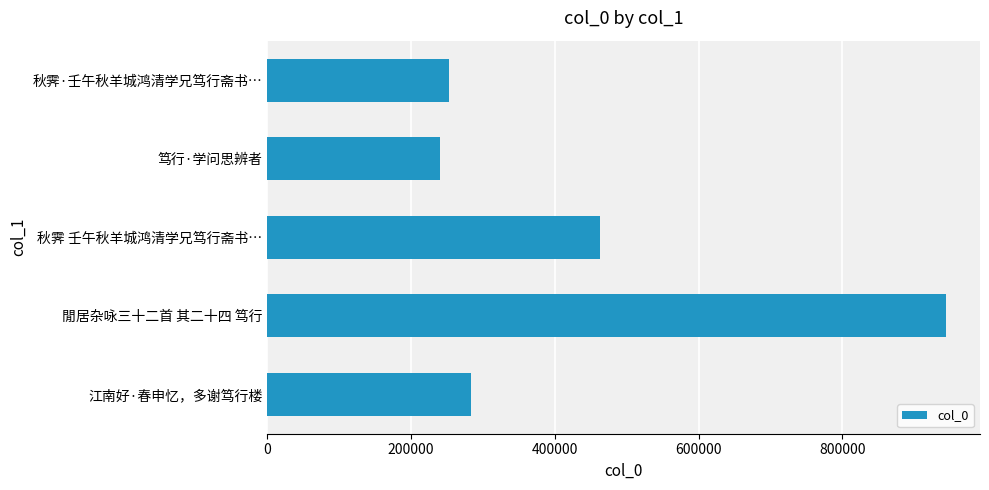

True or false: the data shows 240275 at 笃行·学问思辨者.

True